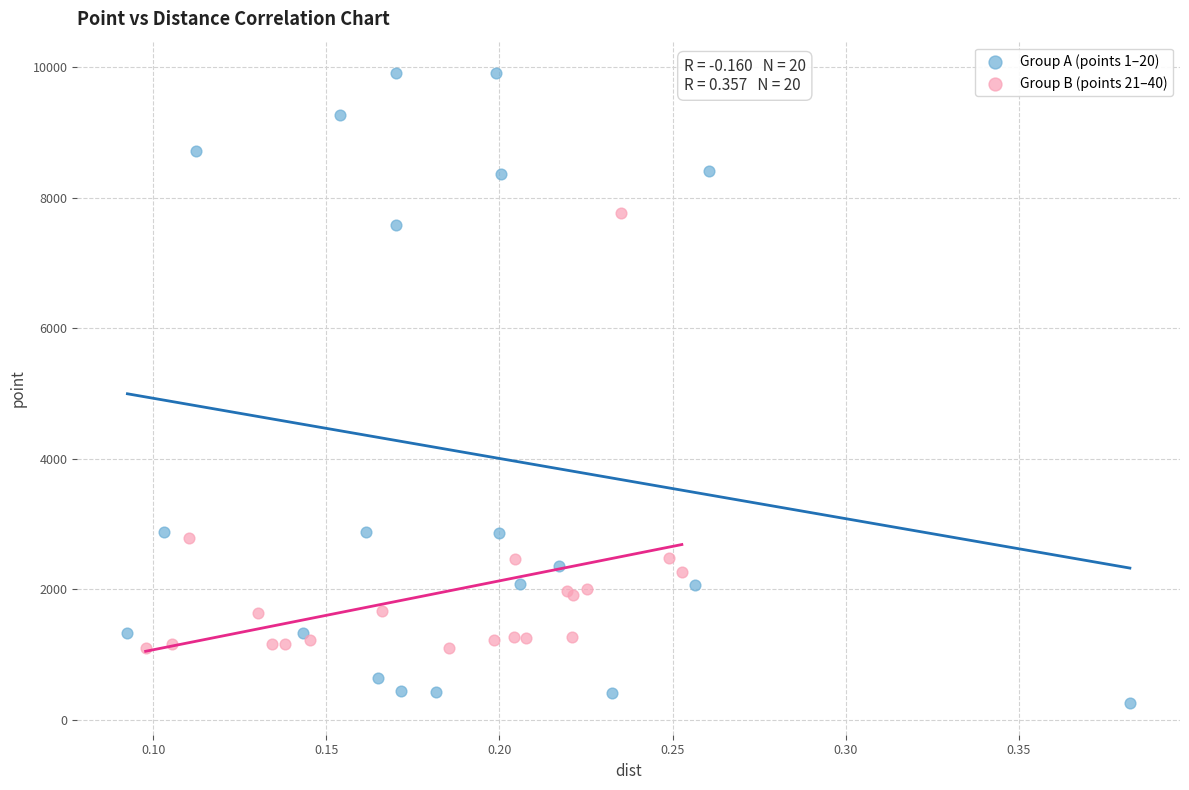

Which series has the widest spread of Y values?

Group A (points 1–20)